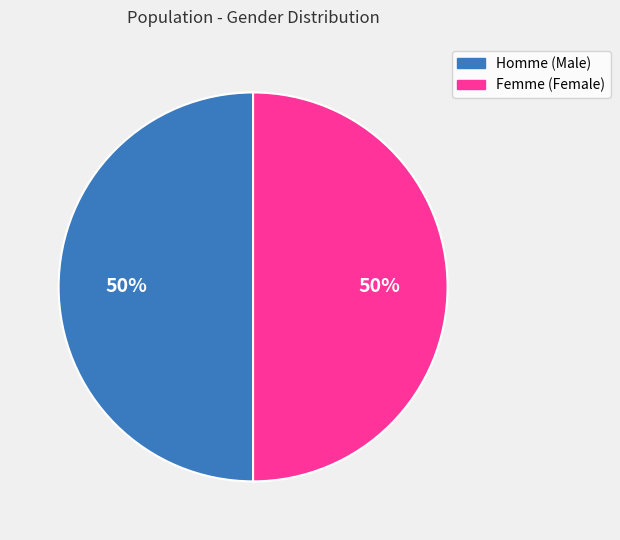

What is the ratio of the value at Femme (Female) to the value at Homme (Male)?

1.0